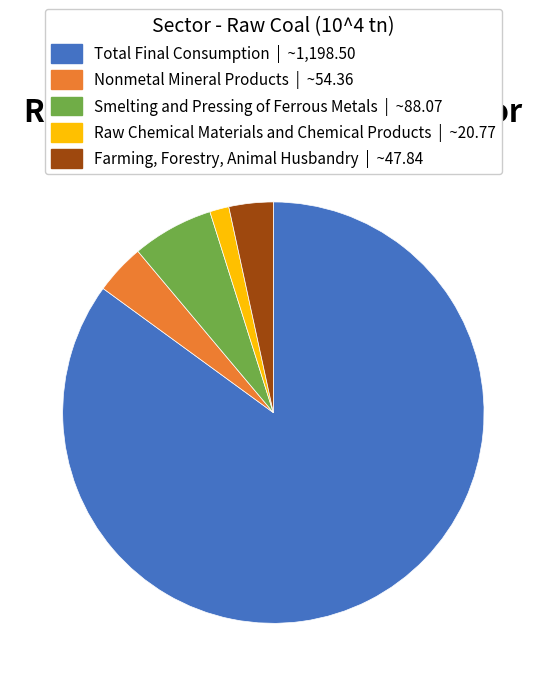

The Total Final Consumption slice represents 93% of the pie. True or false?

False